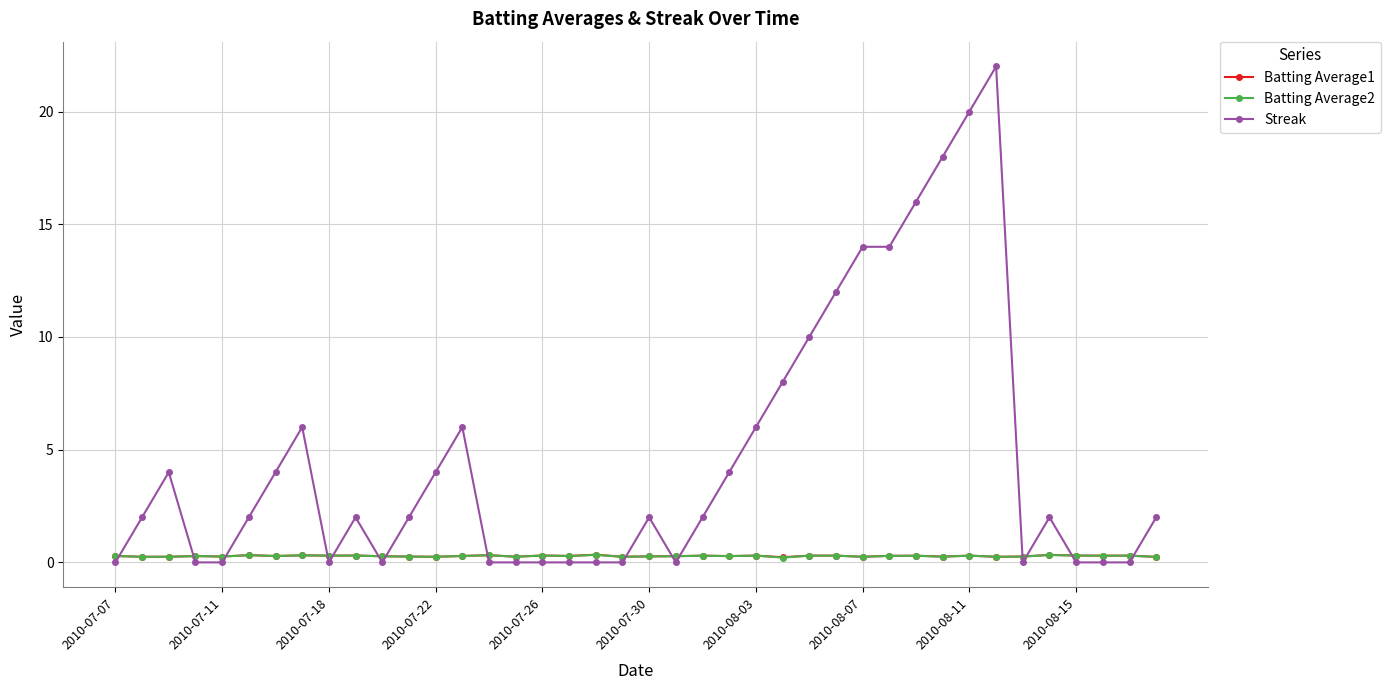

Which series has the largest total across all categories?

Streak